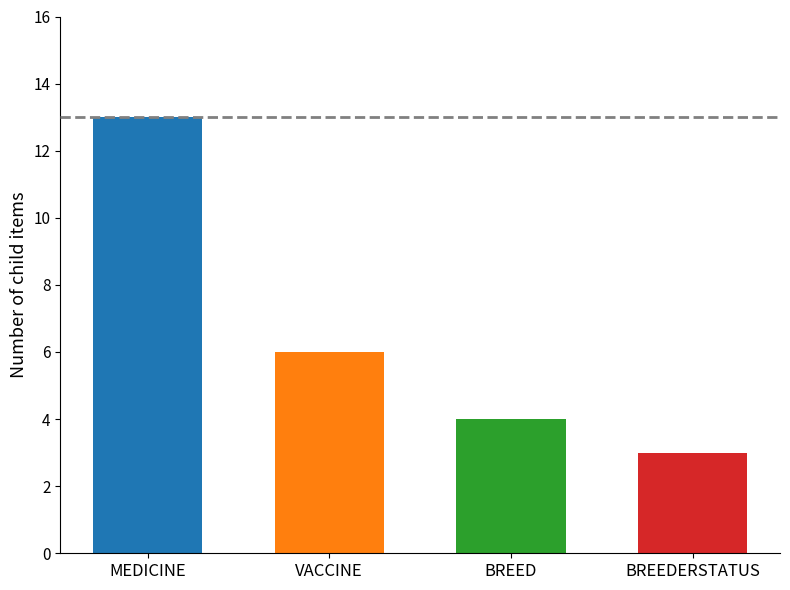

Rank the categories by value from highest to lowest.

MEDICINE, VACCINE, BREED, BREEDERSTATUS